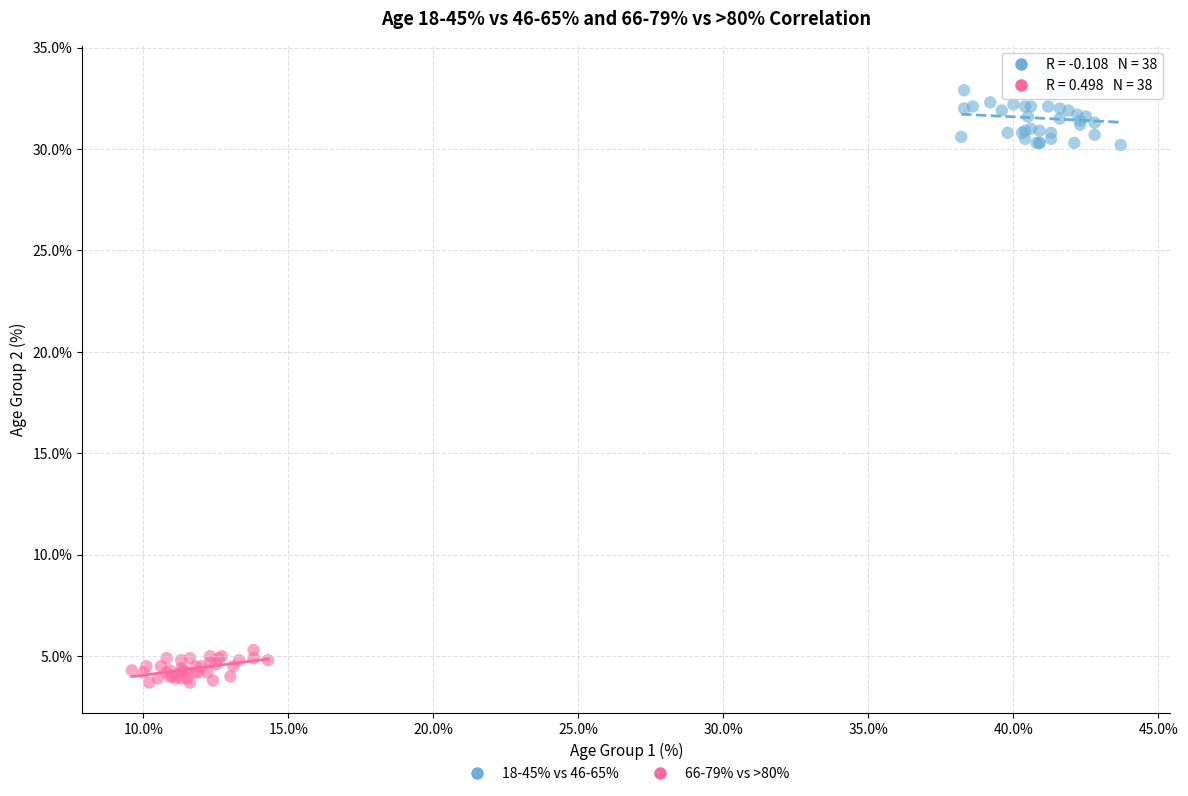

Which series reaches the maximum Y coordinate?

18-45% vs 46-65%